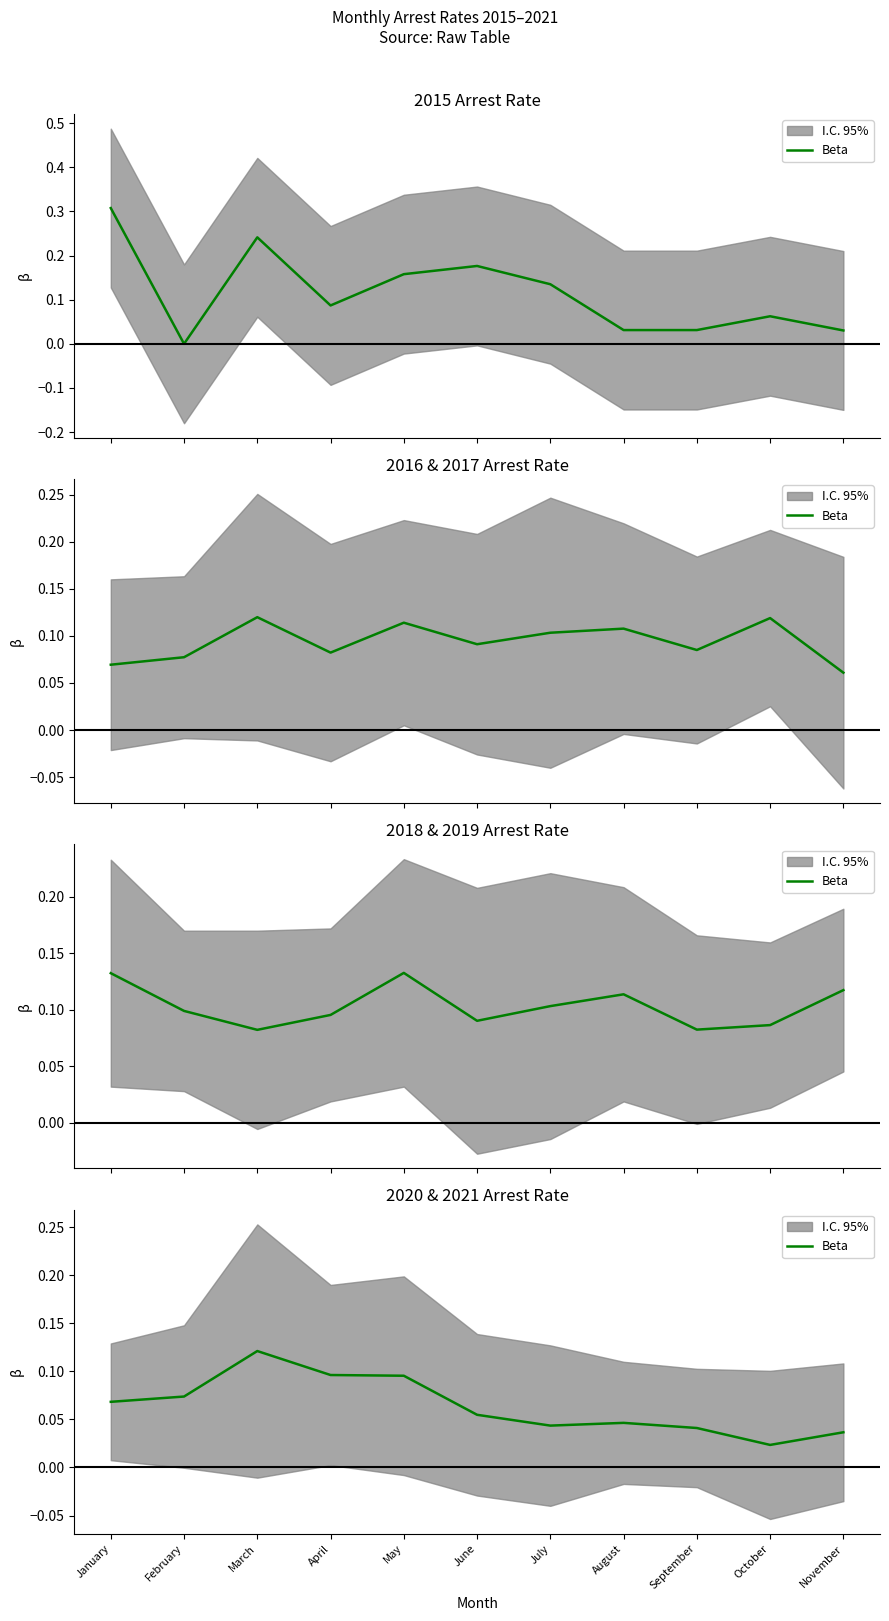

At which category does the chart reach its peak across all series?

March